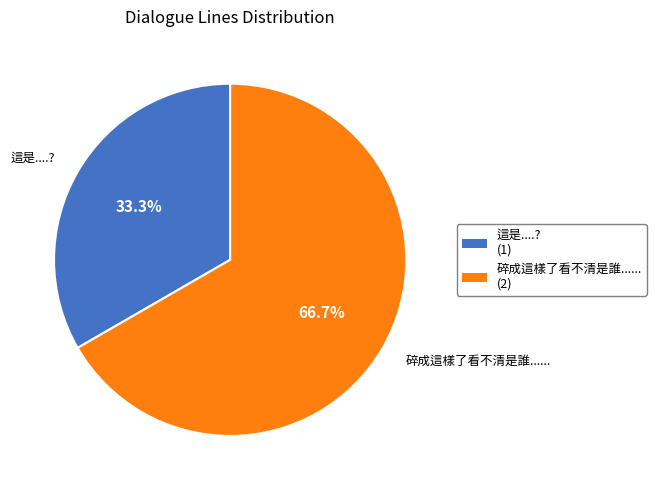

Rank the categories by value from lowest to highest.

這是....?, 碎成這樣了看不清是誰......